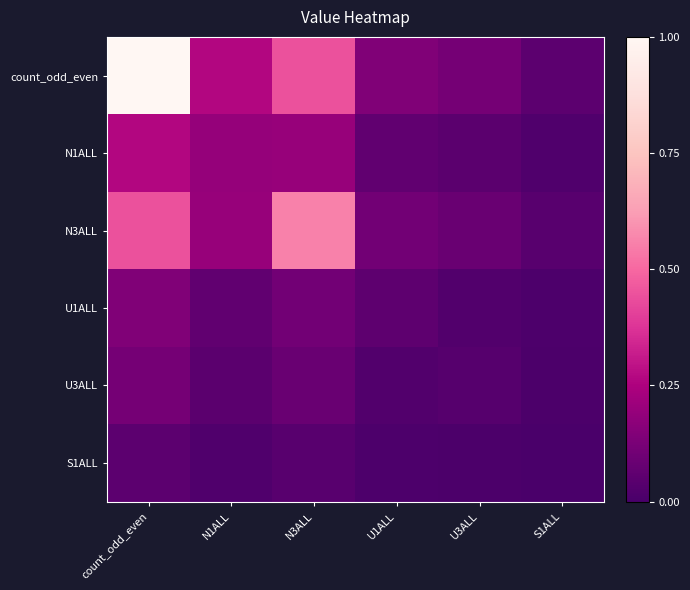

Rank the series by their maximum value, from lowest to highest.

S1ALL, U3ALL, U1ALL, N1ALL, N3ALL, count_odd_even